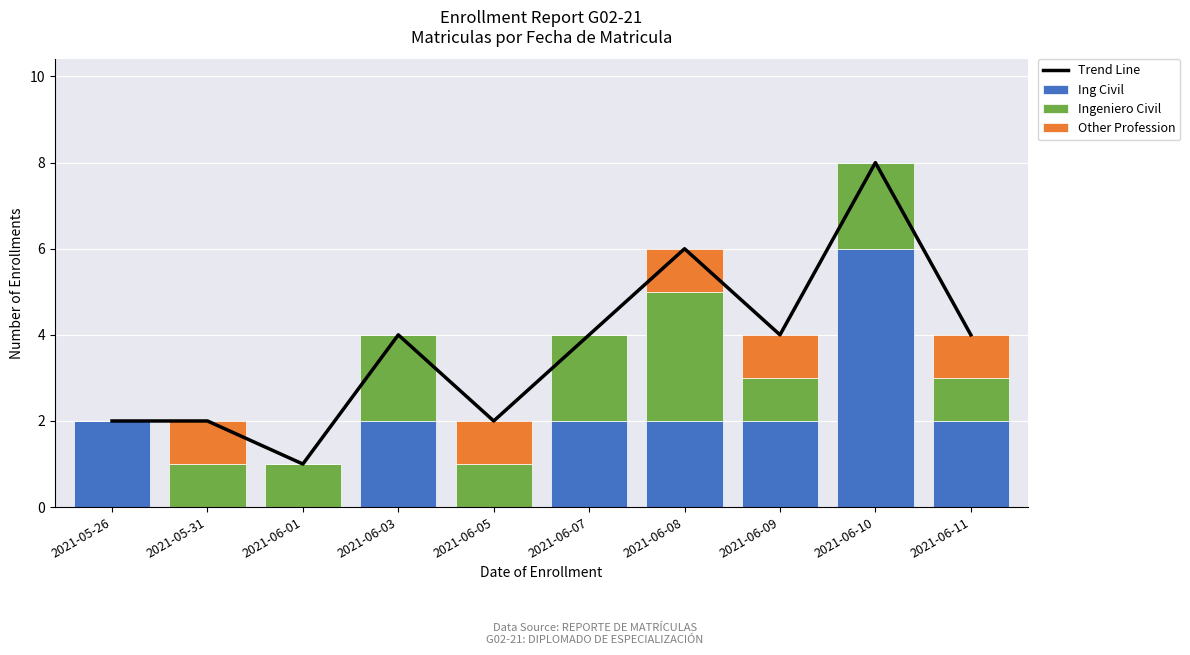

At which label does Ing Civil reach its peak?

2021-06-10